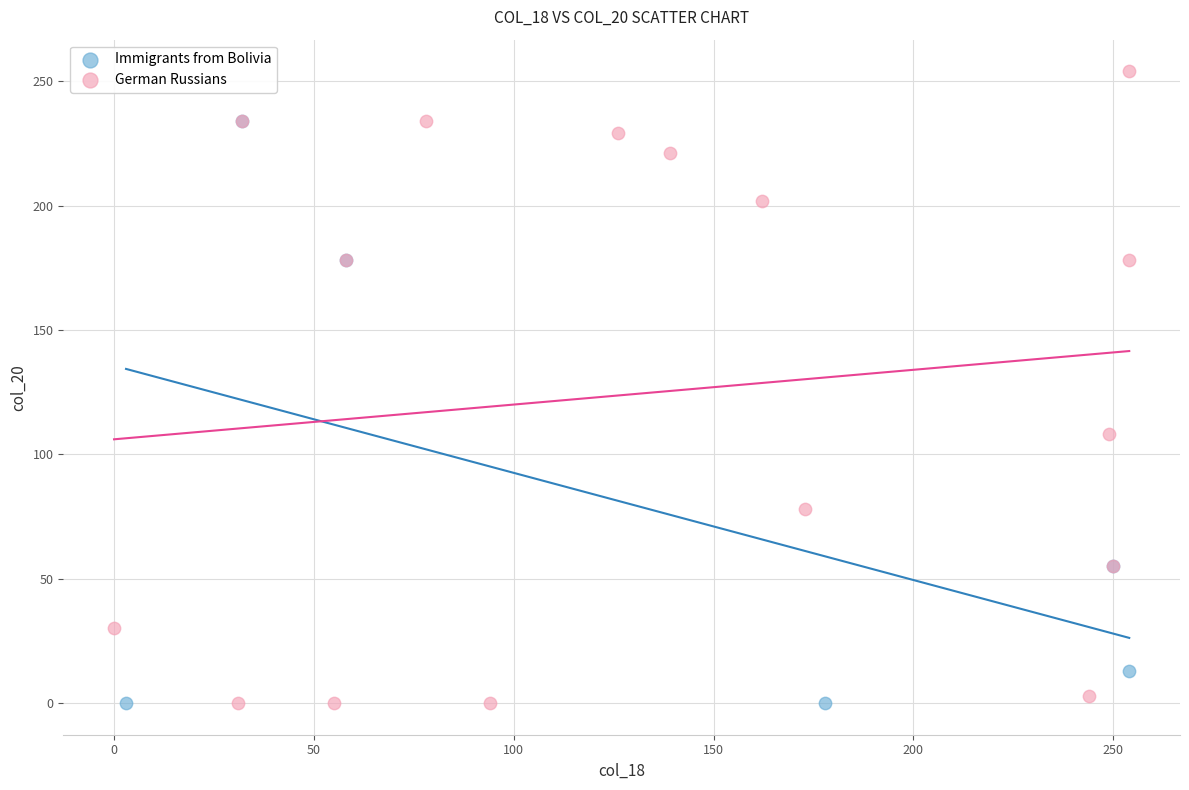

Which series contains the highest Y value?

German Russians